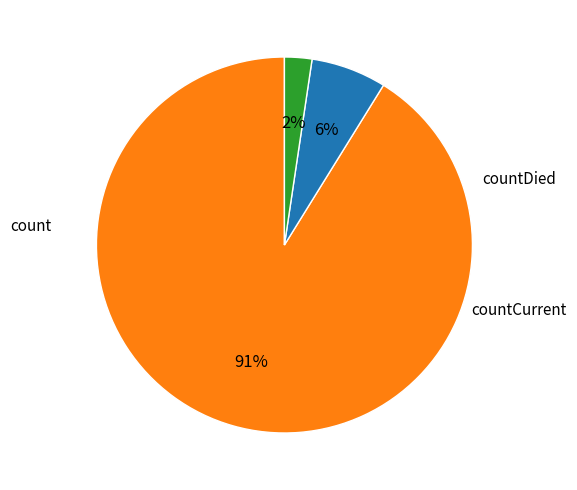

Is there any slice that represents more than half of the pie?

Yes